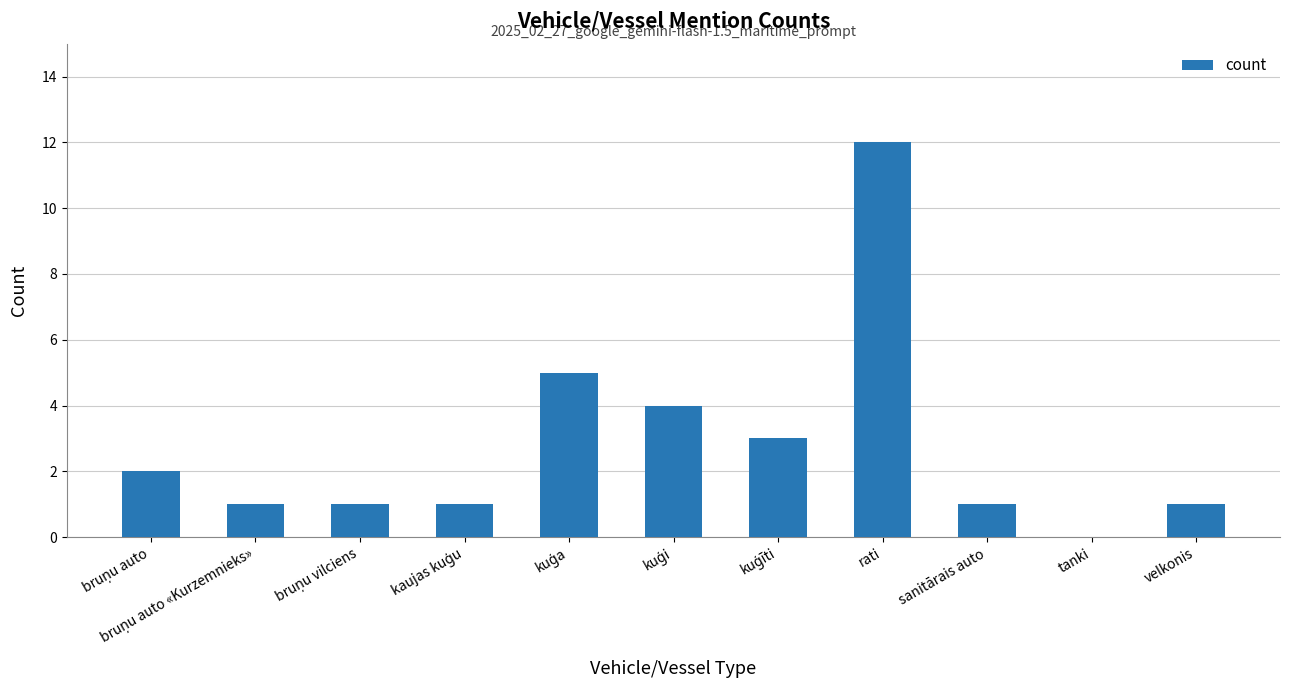

What is the sum of all values?

31